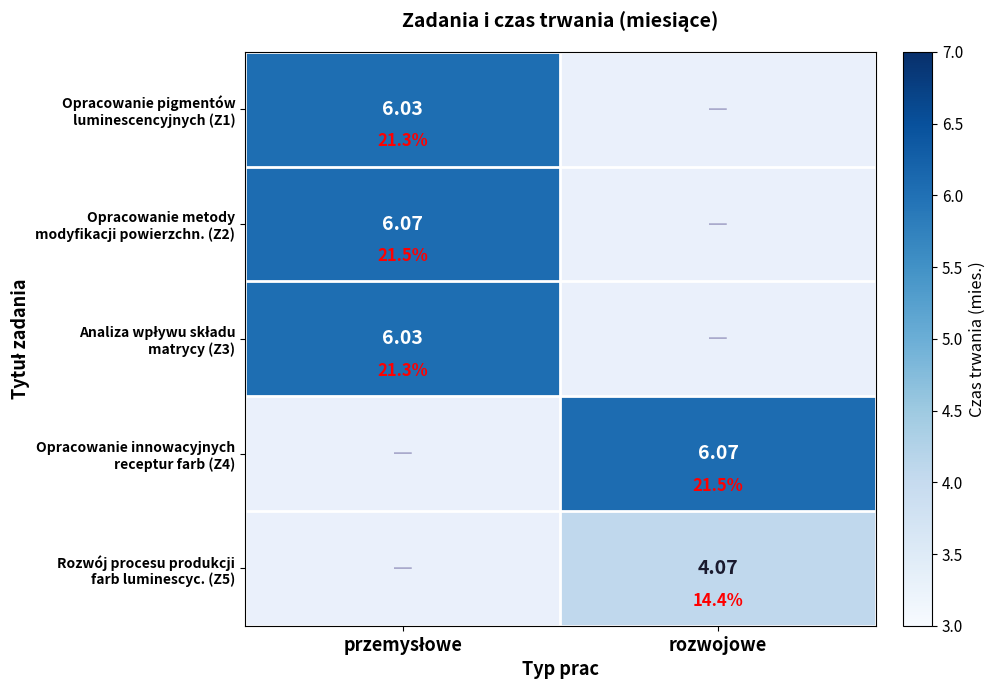

Which series has the largest range (max minus min)?

Opracowanie pigmentów luminescencyjnych (Z1)